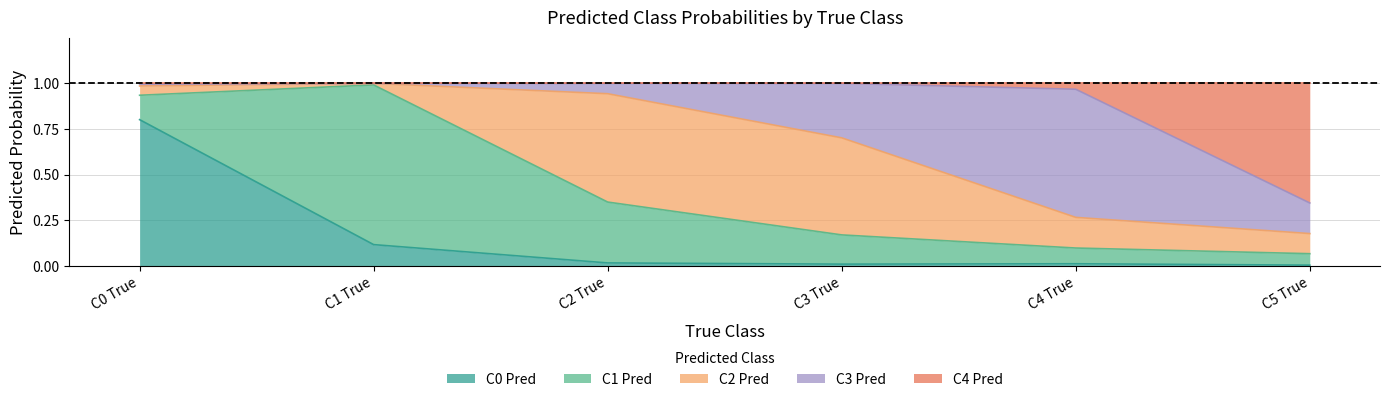

True or false: C0 Pred has more than 0 interior local peaks.

True